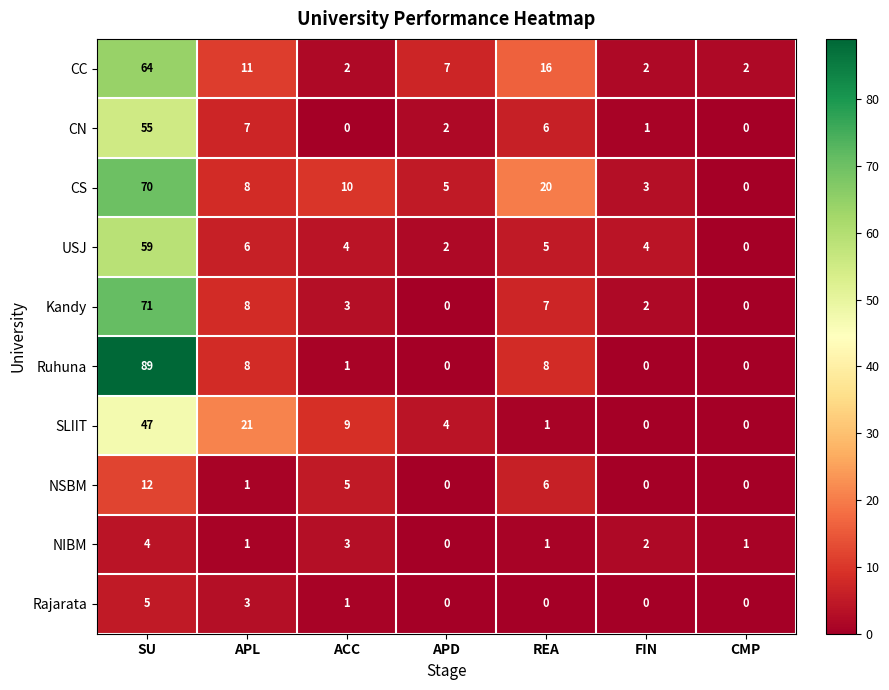

Between APL and REA, which series saw the biggest shift?

SLIIT